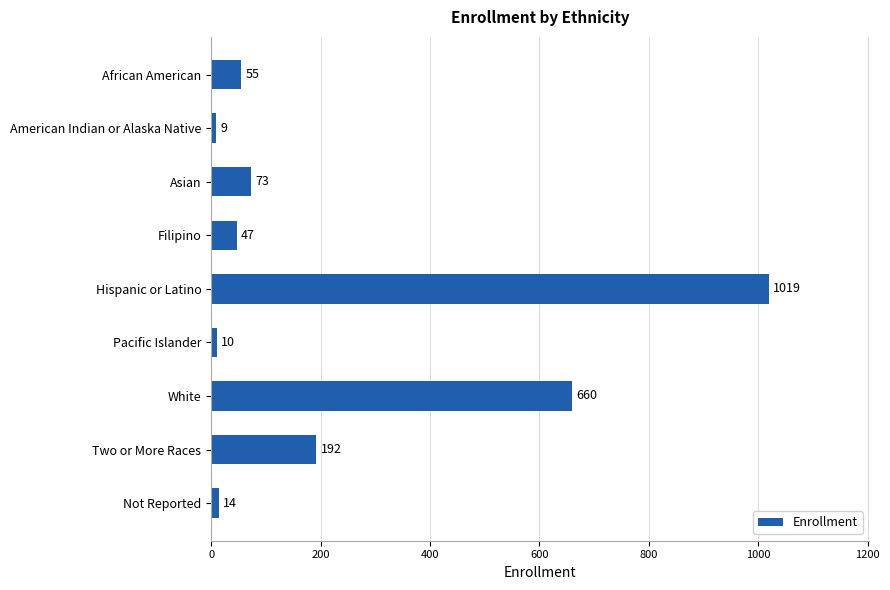

What is the difference between the maximum and minimum values?

1010